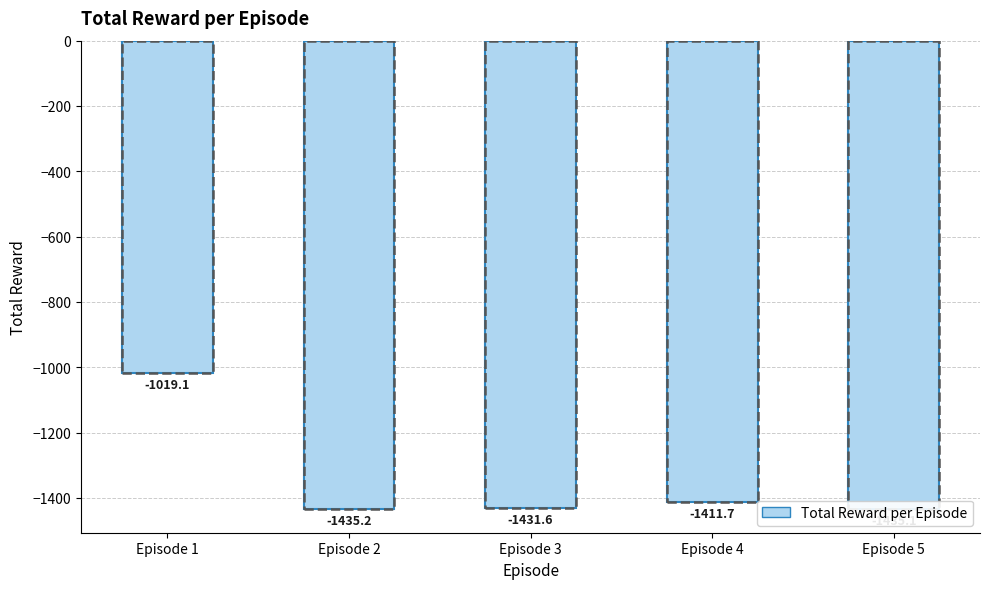

What is the difference between the second highest and minimum values?

23.5